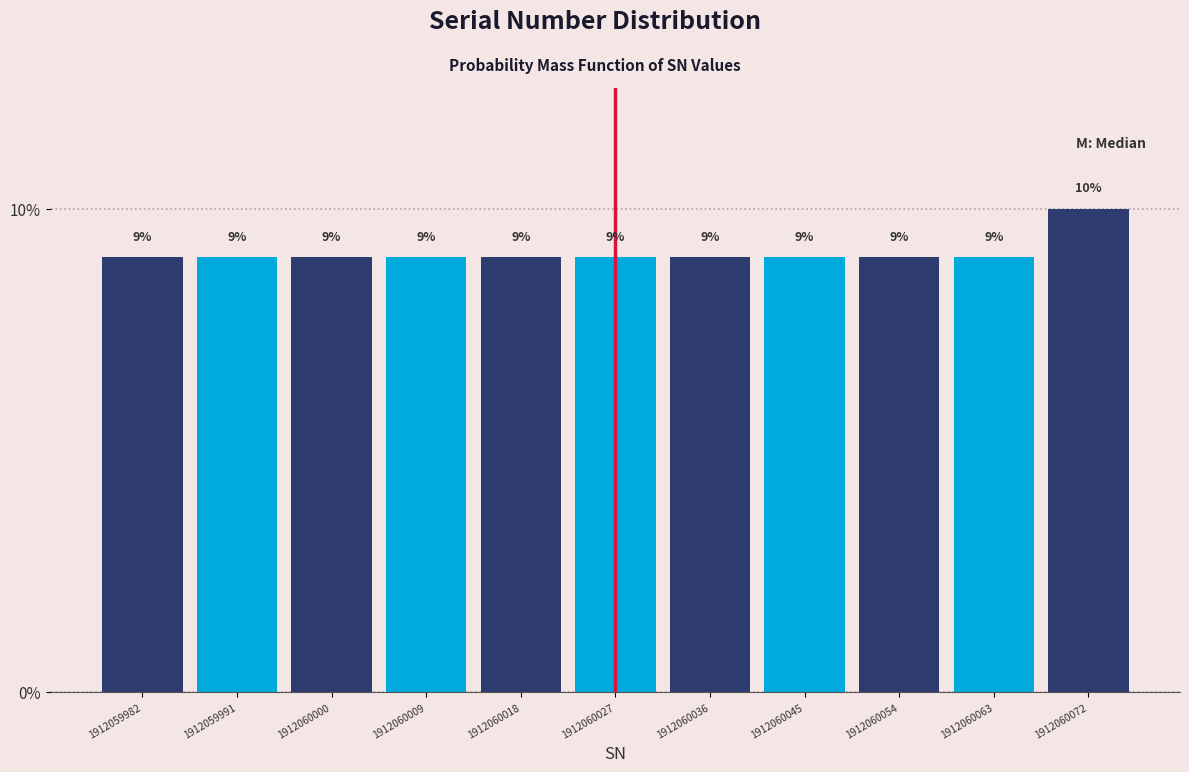

Reading left to right, transcribe this chart: for each bar, give the range it covers on the x-axis and its height.

1912059978 to 1912059987: 9
1912059987 to 1912059996: 9
1912059996 to 1912060005: 9
1912060005 to 1912060014: 9
1912060014 to 1912060023: 9
1912060023 to 1912060032: 9
1912060032 to 1912060041: 9
1912060041 to 1912060050: 9
1912060050 to 1912060059: 9
1912060059 to 1912060068: 9
1912060068 to 1912060077: 10